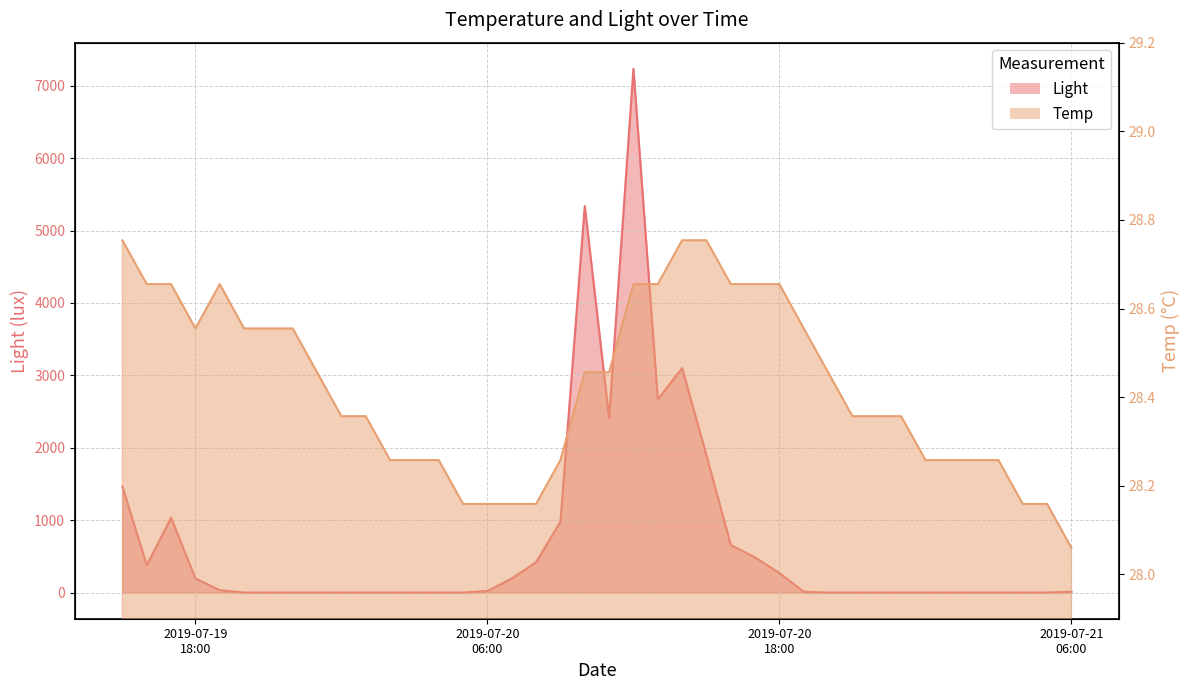

What is the approximate value of Temp at 2019-07-20 16:00?

28.7